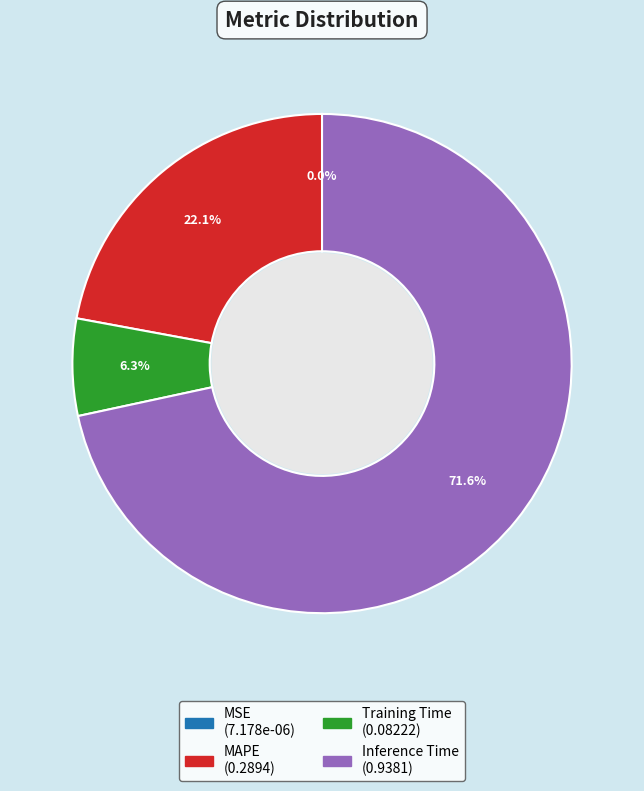

Does any single category account for the majority?

Yes